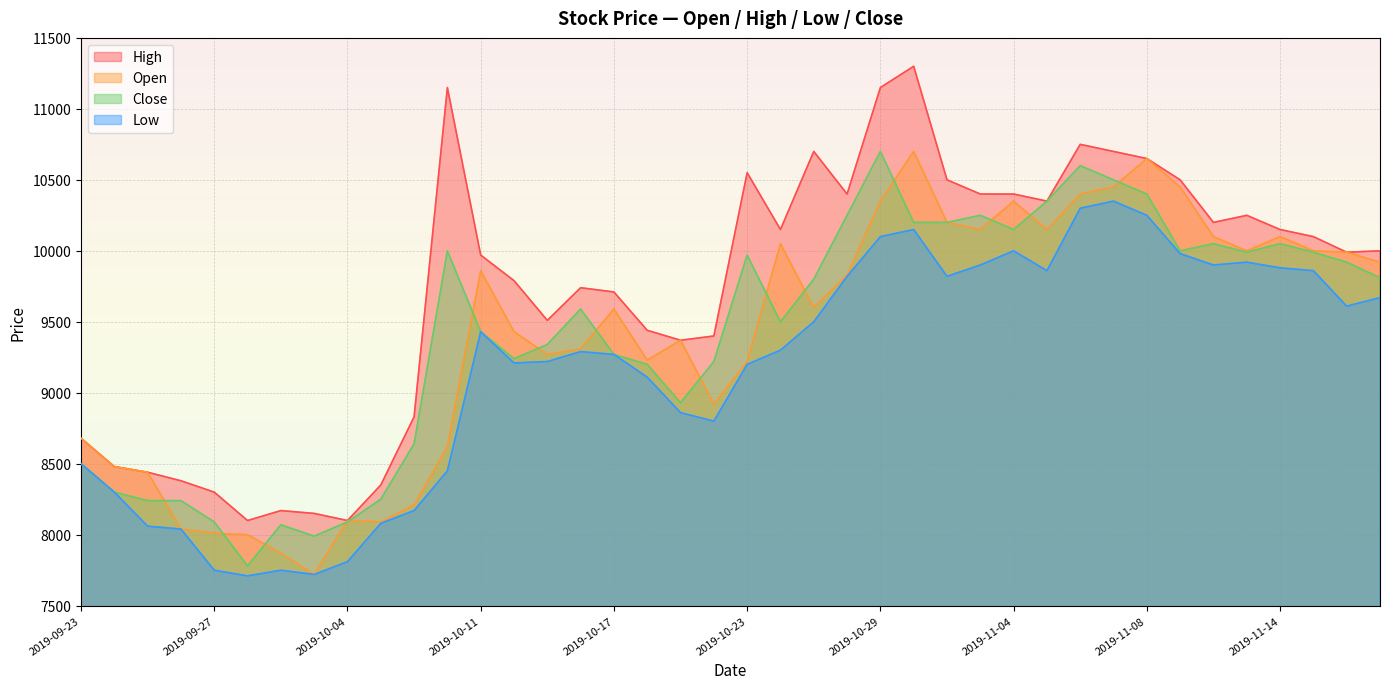

How many data points in Close are above 9800?

19